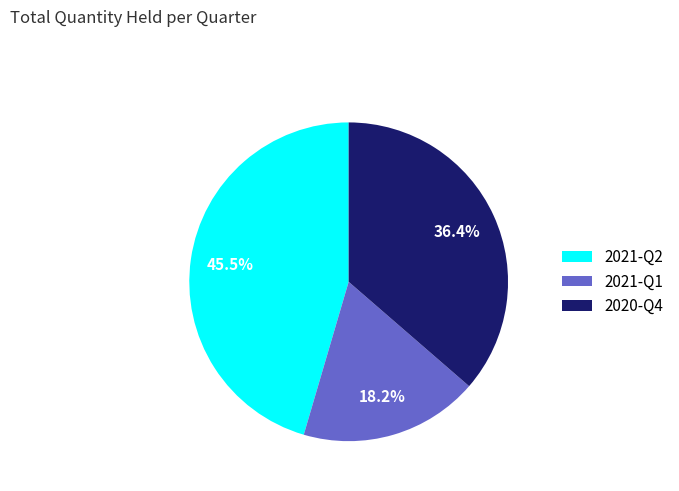

To the nearest percent, what is the difference between the 2020-Q4 and 2021-Q2 slice percentages?

9%